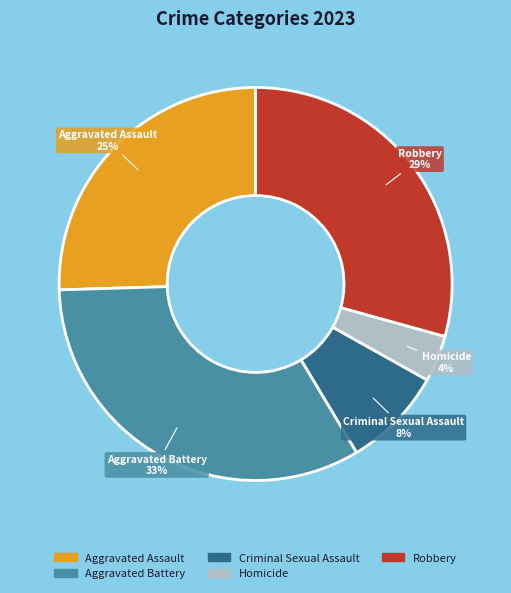

Is there any slice that represents more than half of the pie?

No